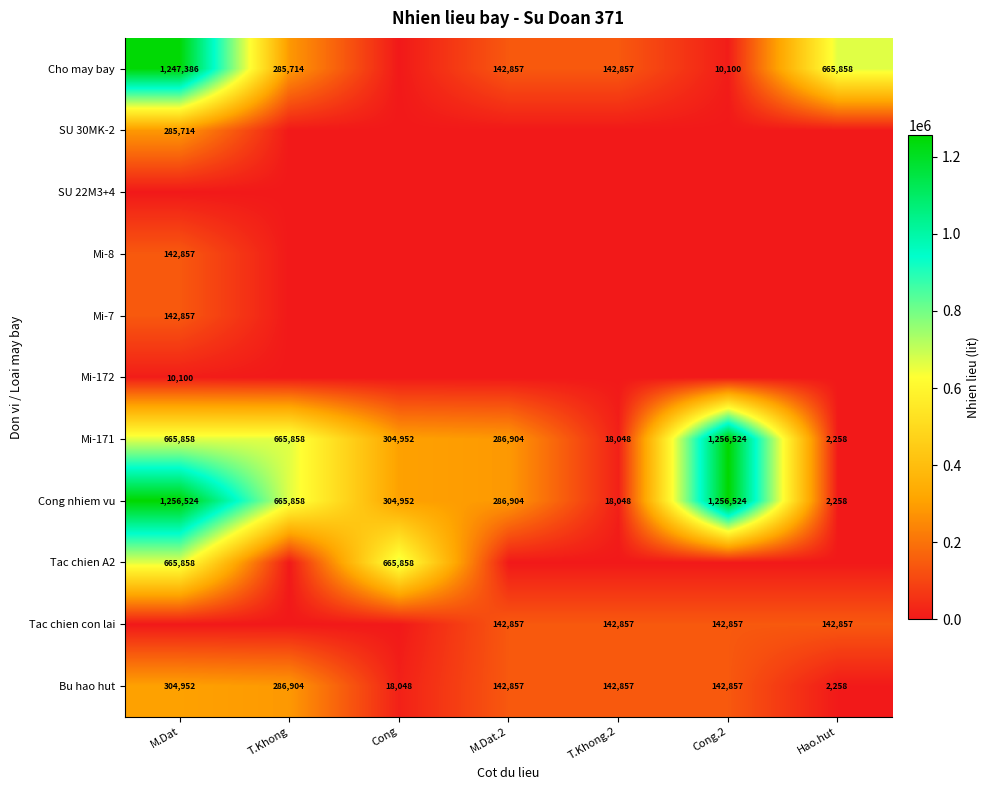

What is the maximum value for Mi-171?

1256524